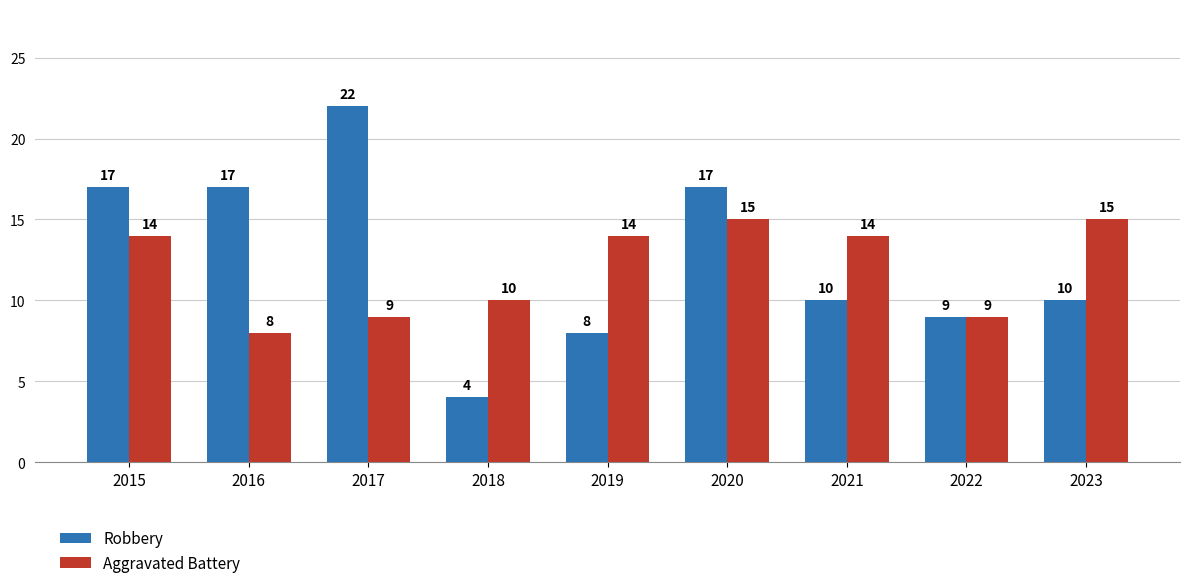

What are all the series names shown in the legend?

Robbery, Aggravated Battery